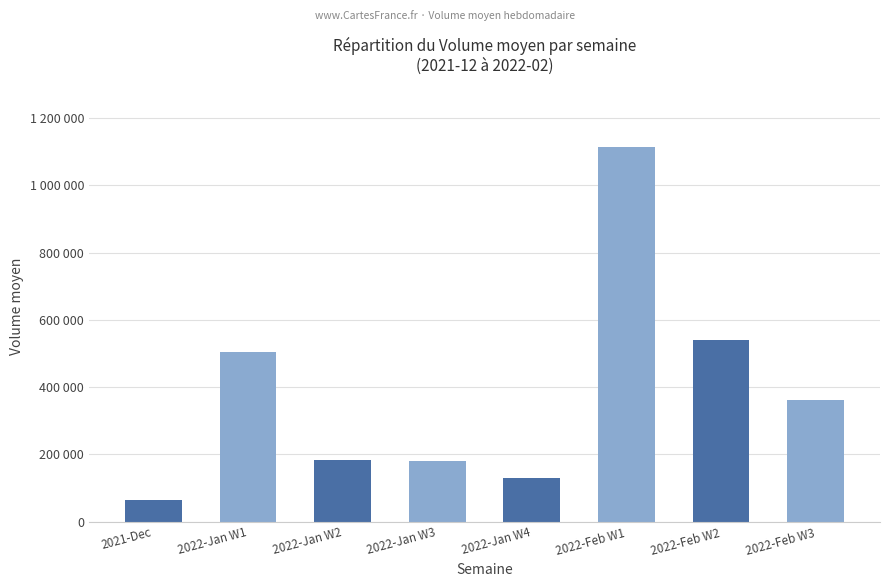

Rank the categories by value from lowest to highest.

2021-Dec, 2022-Jan W4, 2022-Jan W3, 2022-Jan W2, 2022-Feb W3, 2022-Jan W1, 2022-Feb W2, 2022-Feb W1